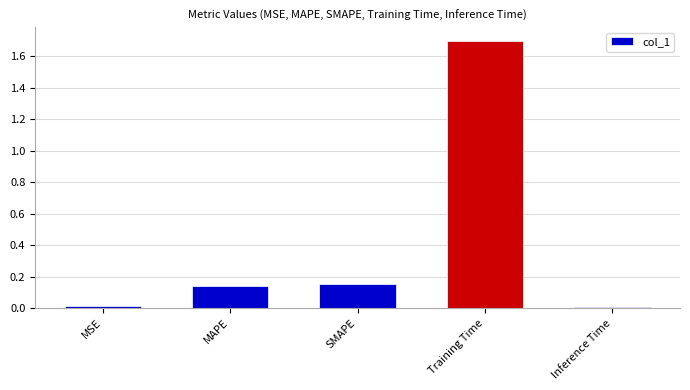

What is the sum of the values at SMAPE and MAPE?

0.3